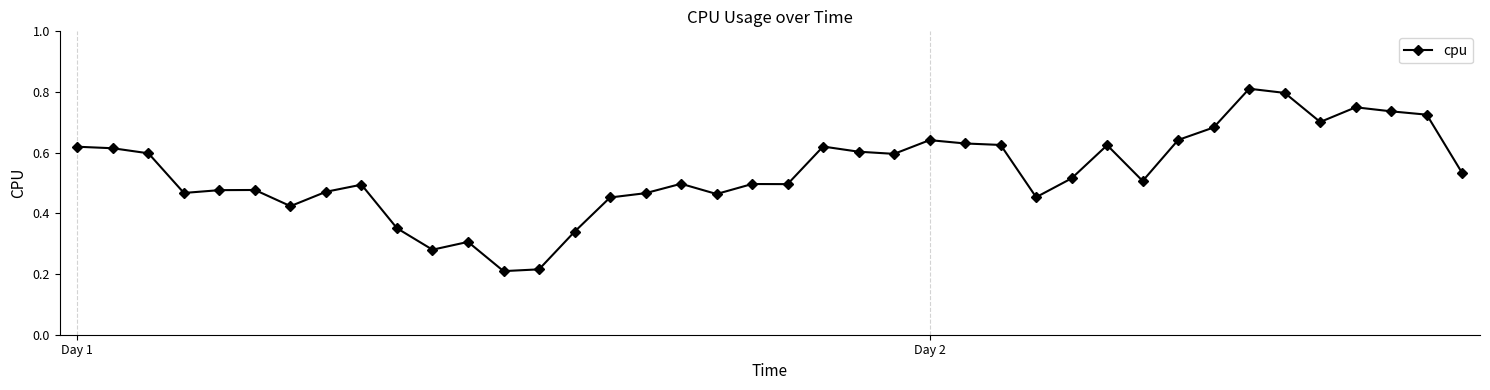

What is the sum of all values?

21.4